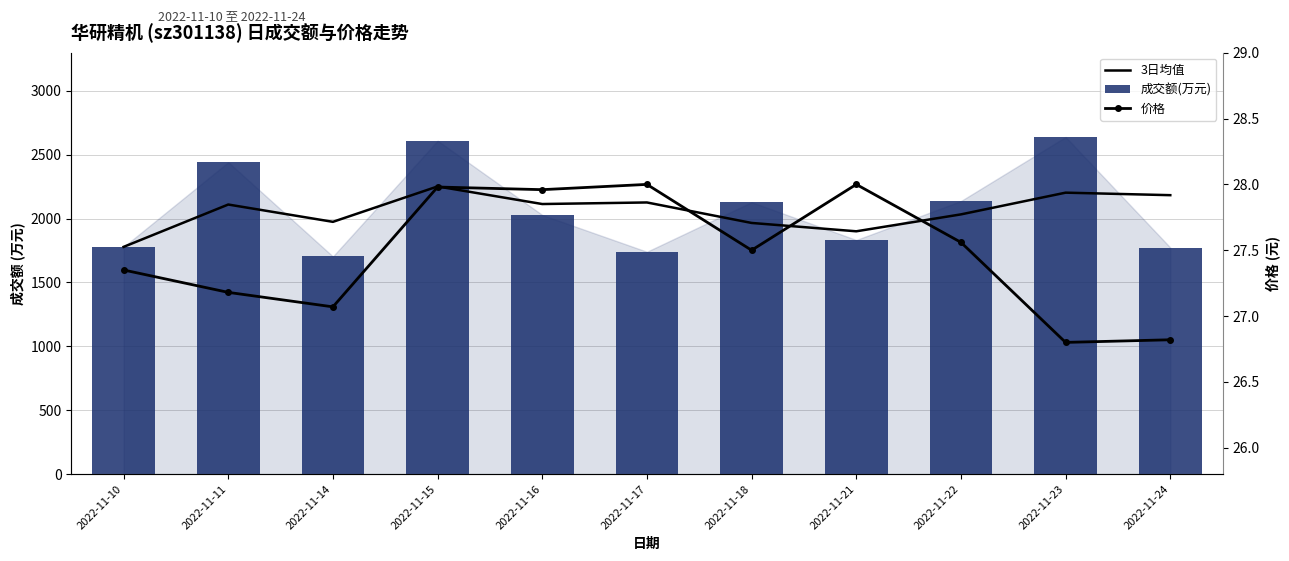

The 价格 series shows 44.5 at 2022-11-18. True or false?

False